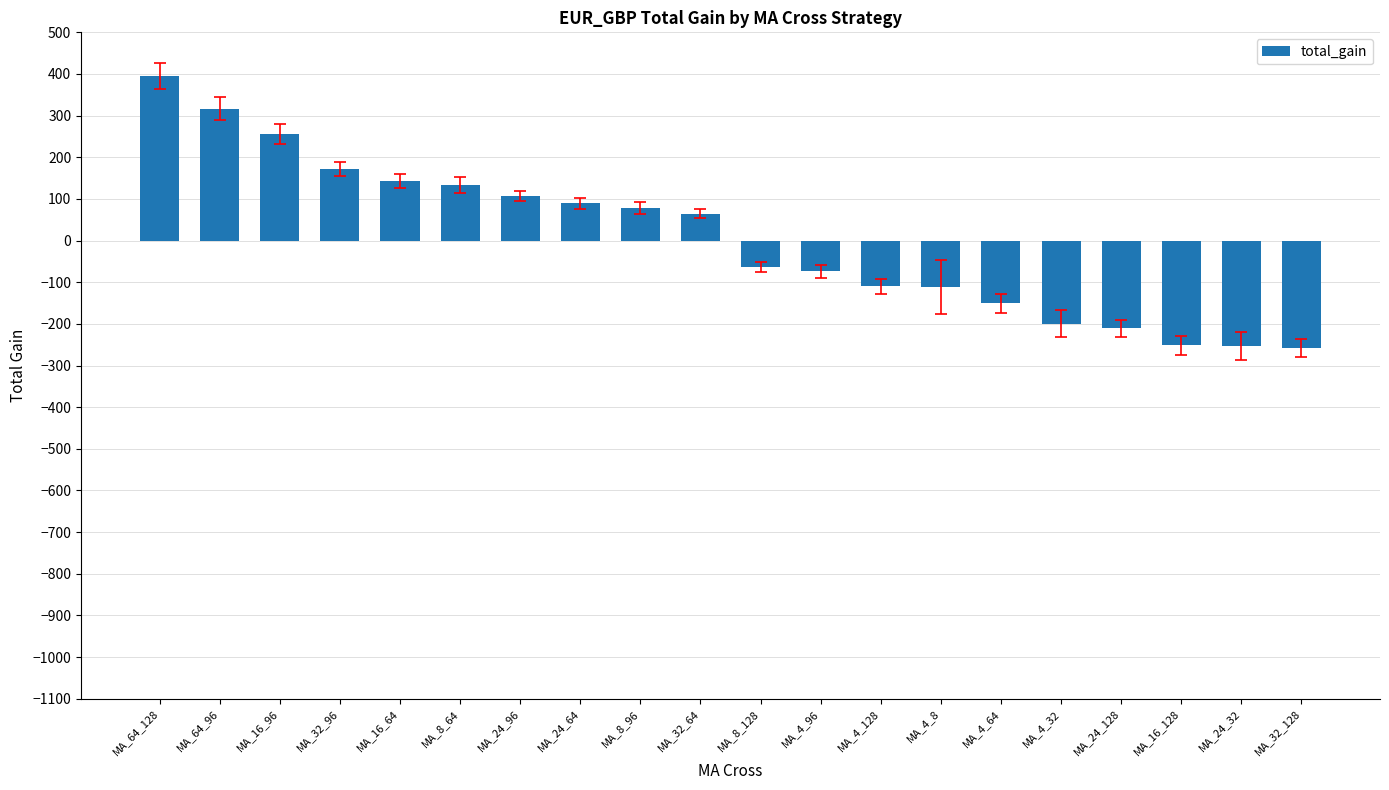

Which has a higher value, MA_64_128 or MA_4_128?

MA_64_128